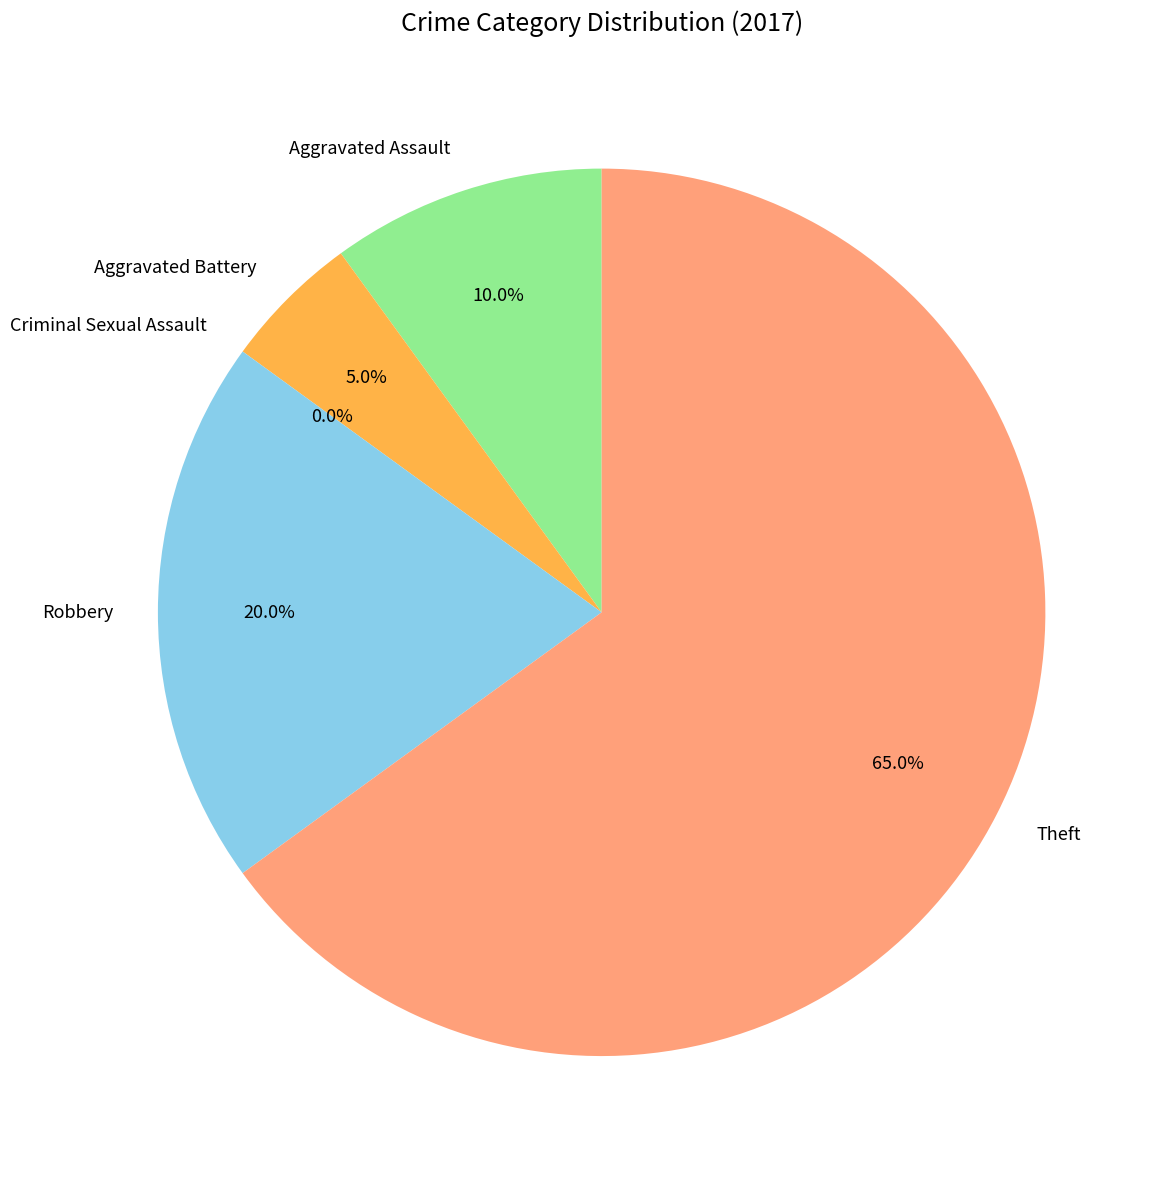

What is the change in value from Aggravated Assault to Criminal Sexual Assault?

-2